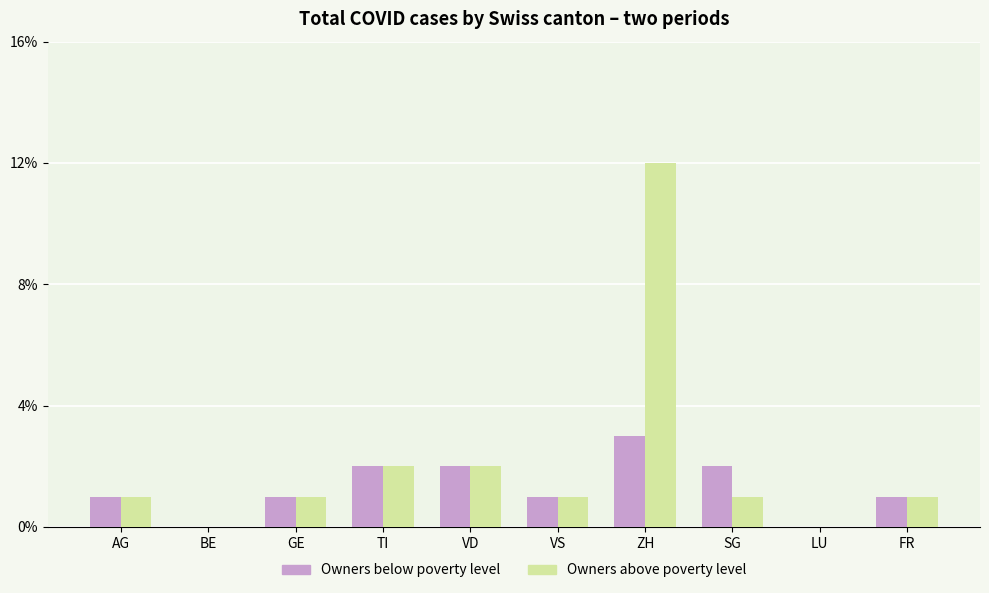

True or false: Owners above poverty level has a value of 0 at LU.

True